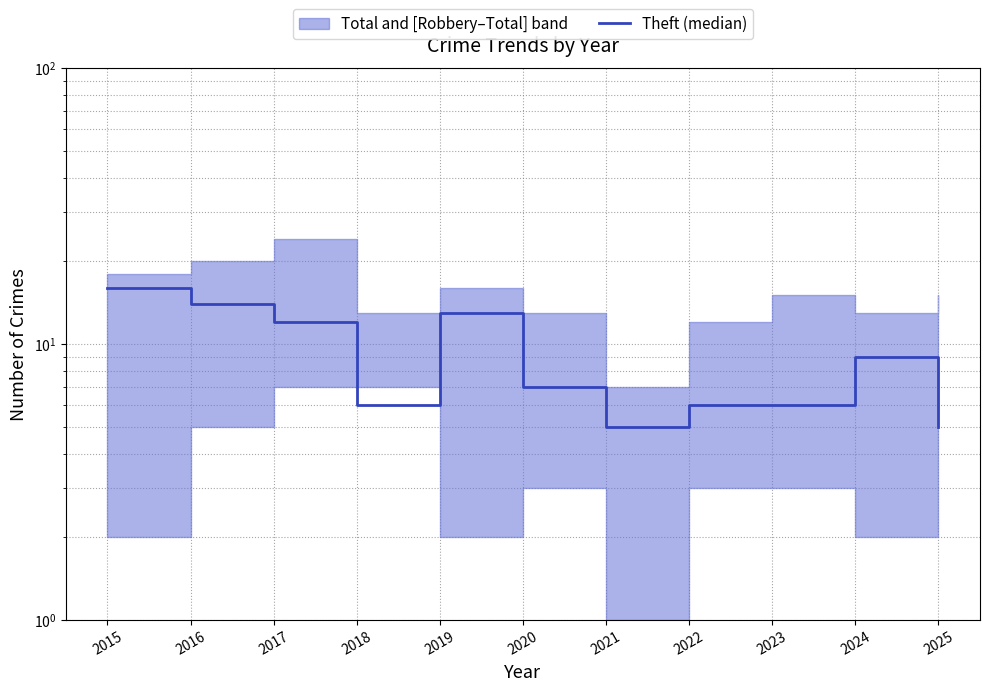

What is the sum of all values?

99